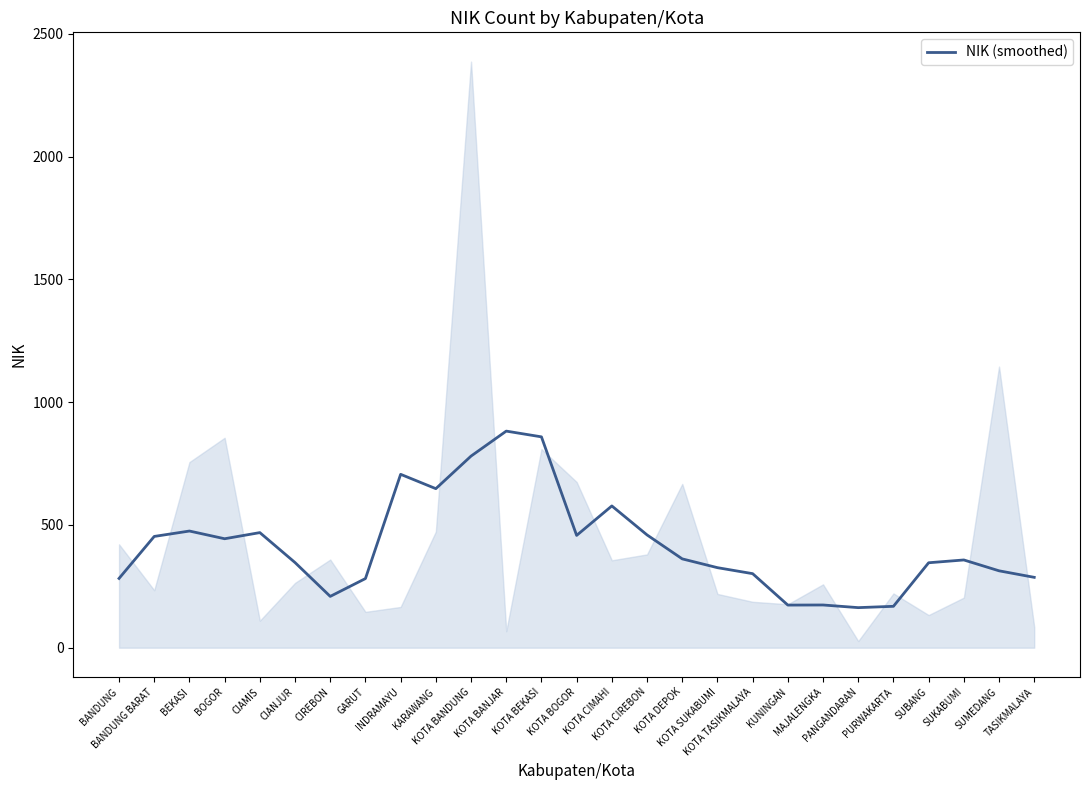

What is the sum of all values?

11302.2